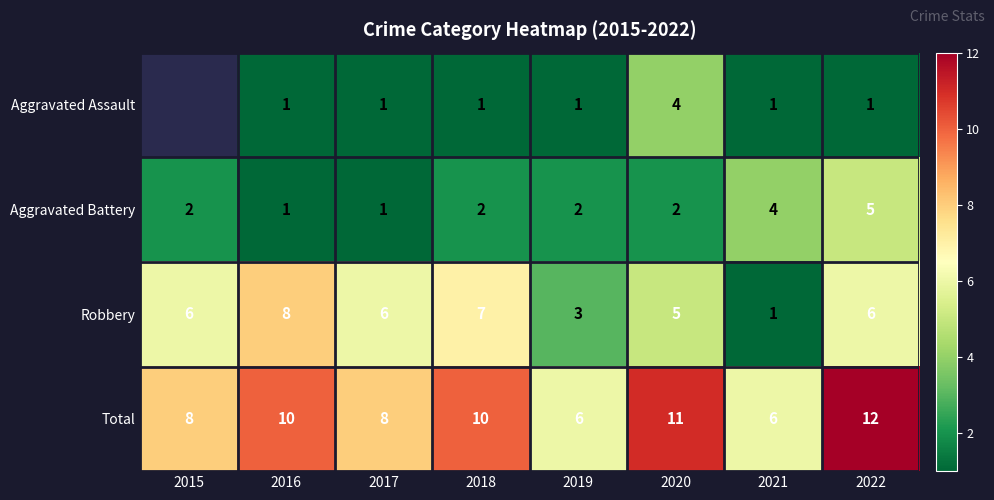

How many Total values are between 8 and 11?

5